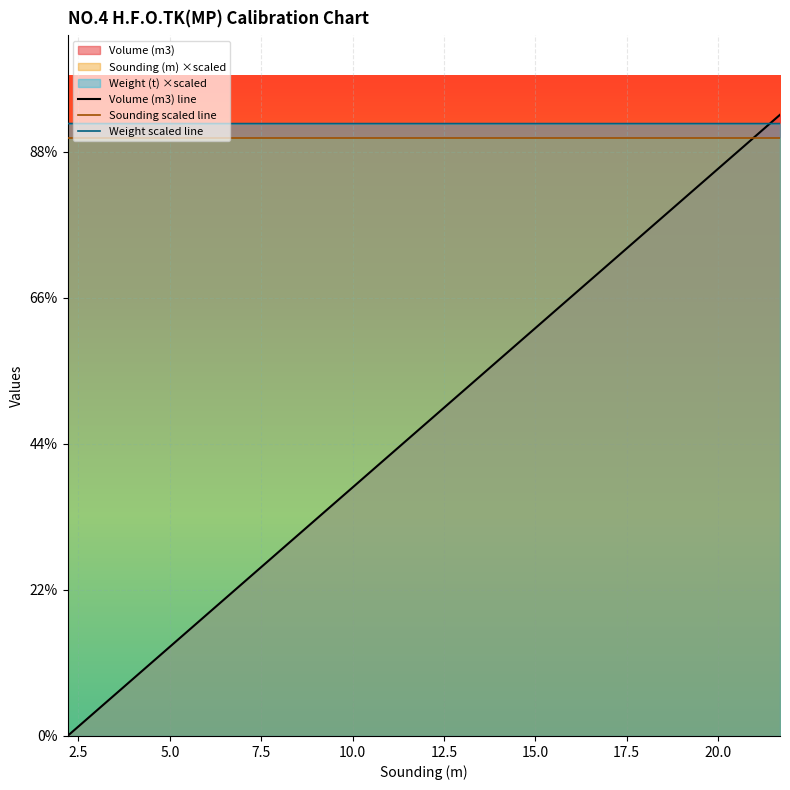

What is the difference between the maximum and second lowest values in the Volume (m3) line series?

2072.8